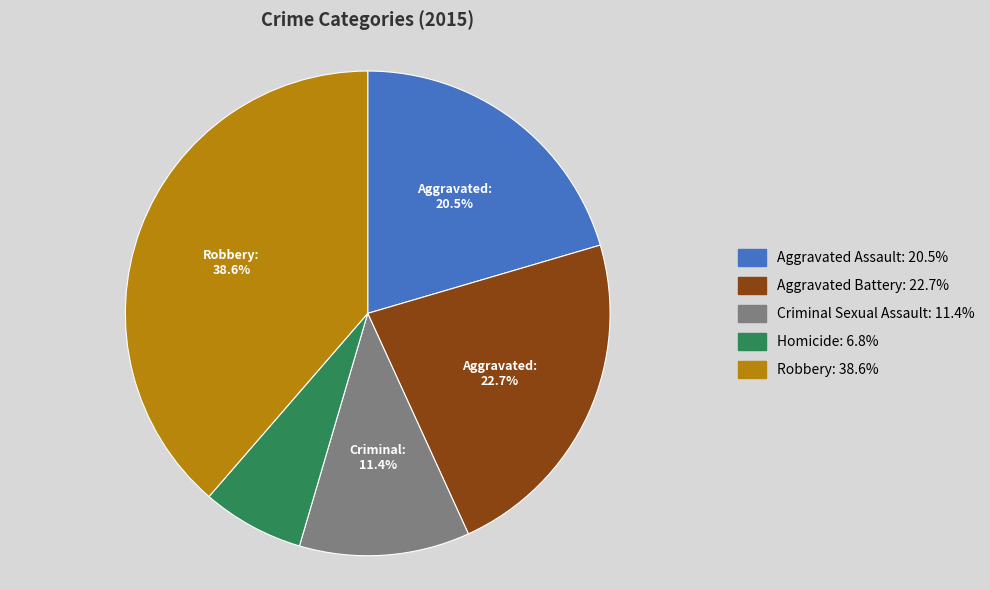

Count the number of slices in the pie.

5